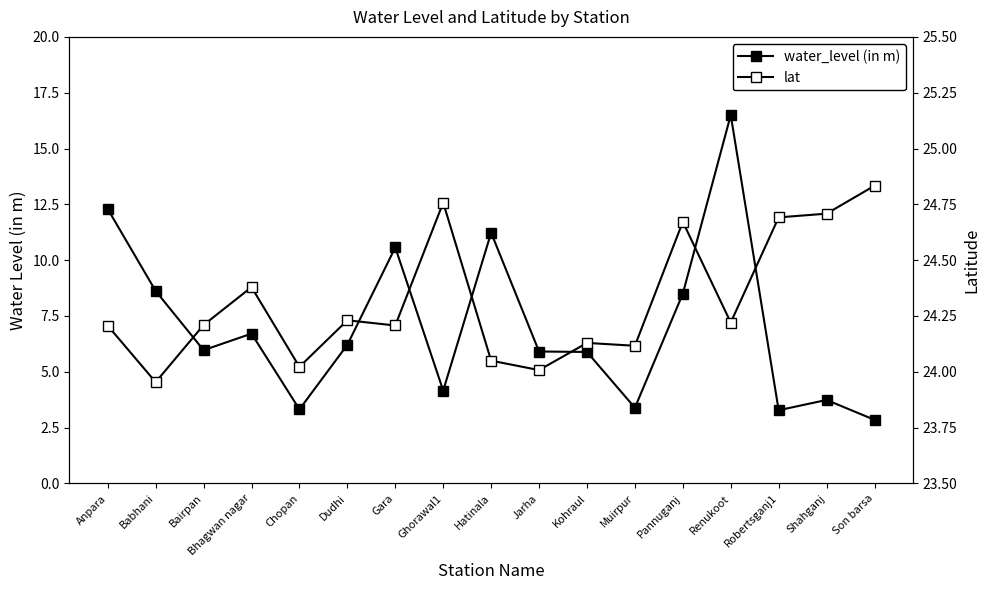

What position from the left is Babhani?

2